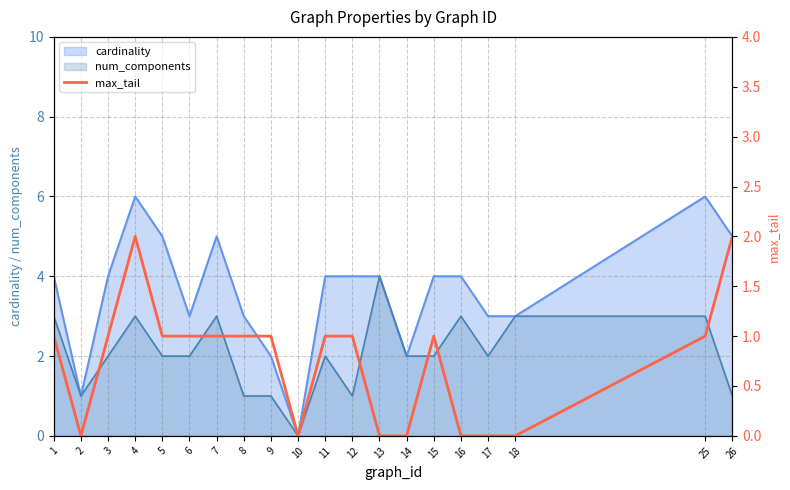

Does the chart have visible grid lines?

Yes